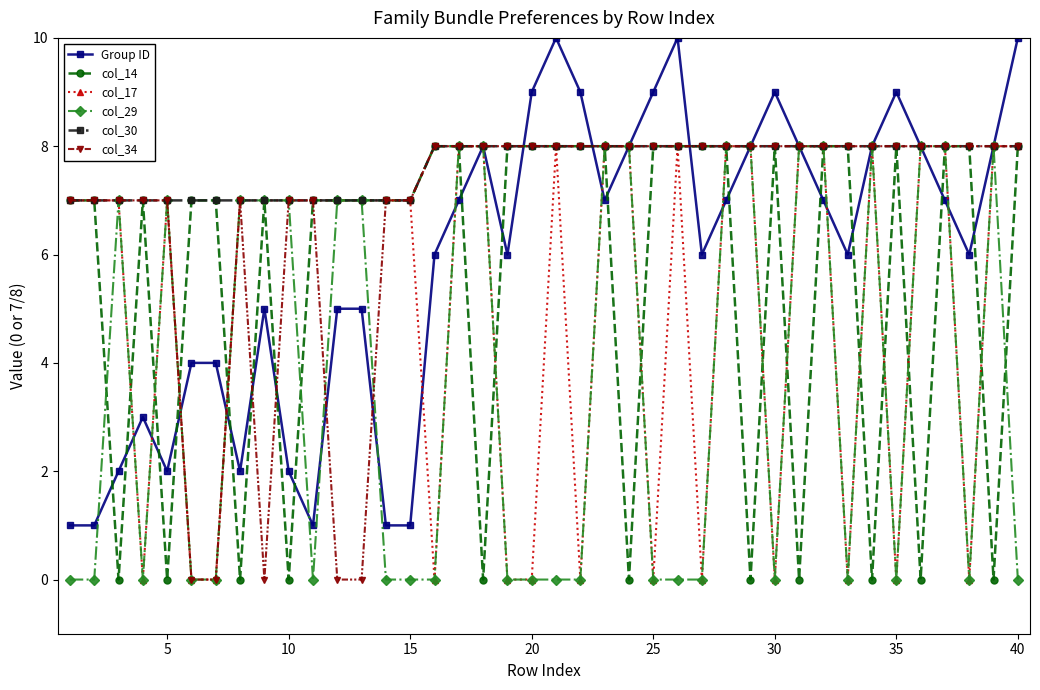

True or false: col_14 and col_17 cross at least once.

True